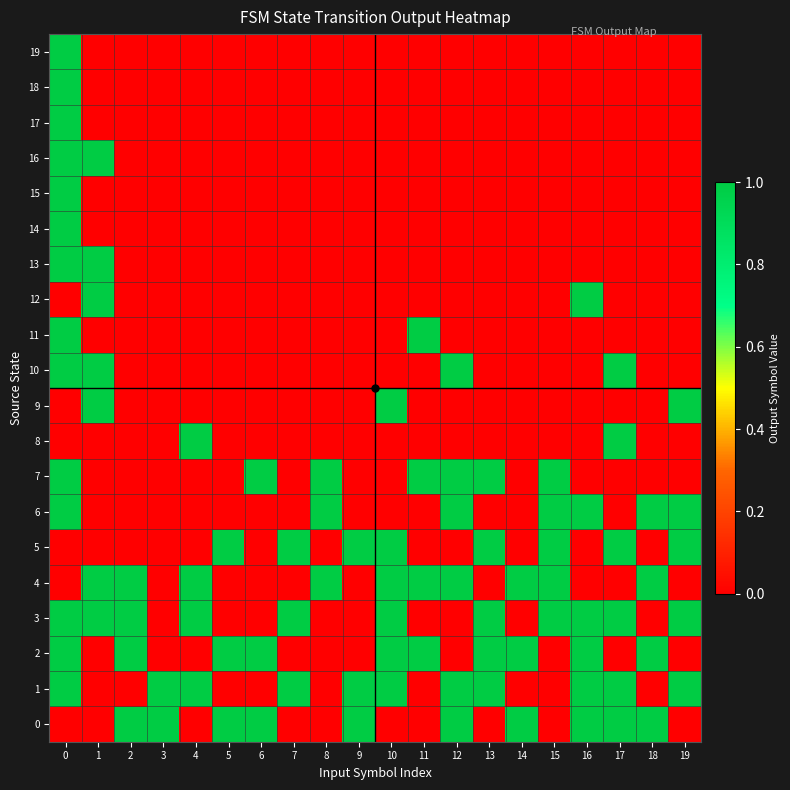

At which category does the chart reach its peak across all series?

2